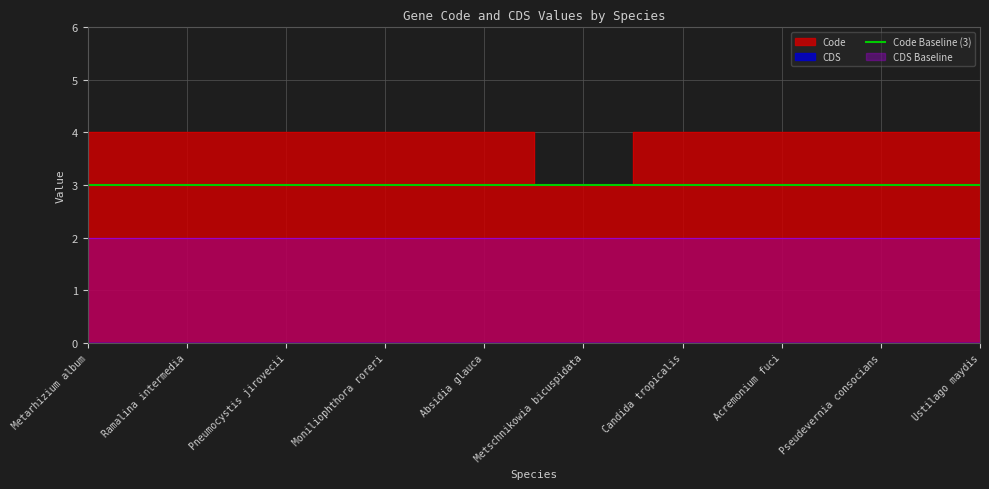

The chart shows a value of 2 at Absidia glauca. True or false?

False